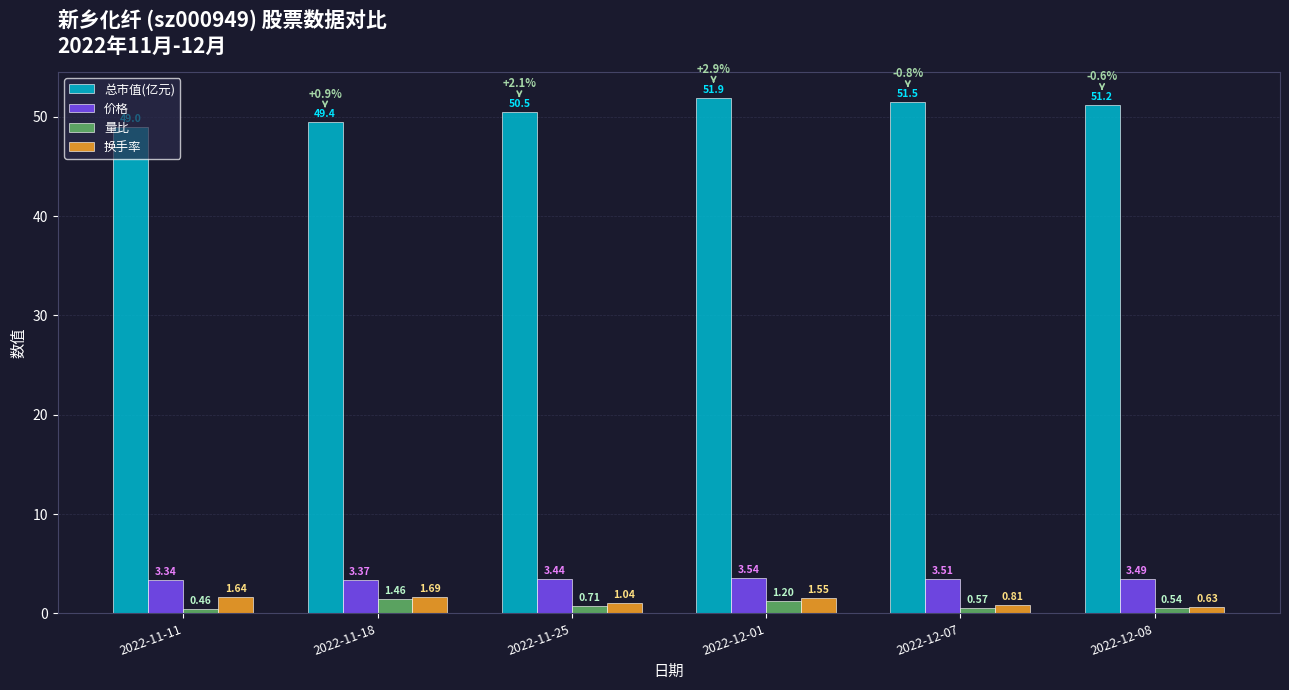

The value of 总市值(亿元) at 2022-11-18 is 33.8. True or false?

False